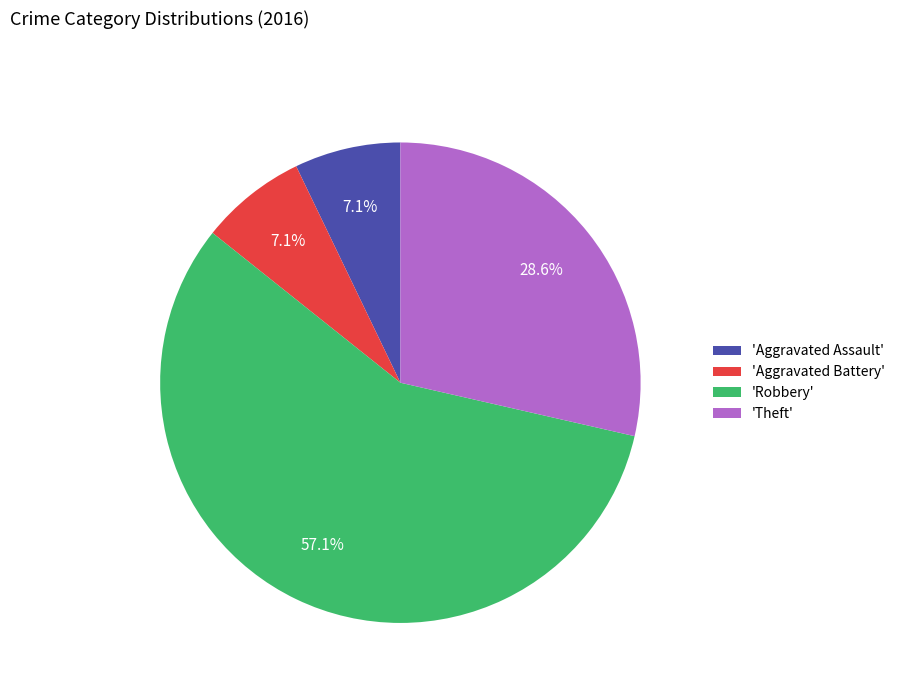

What is the ratio of the value at 'Robbery' to the value at 'Aggravated Battery'?

8.0